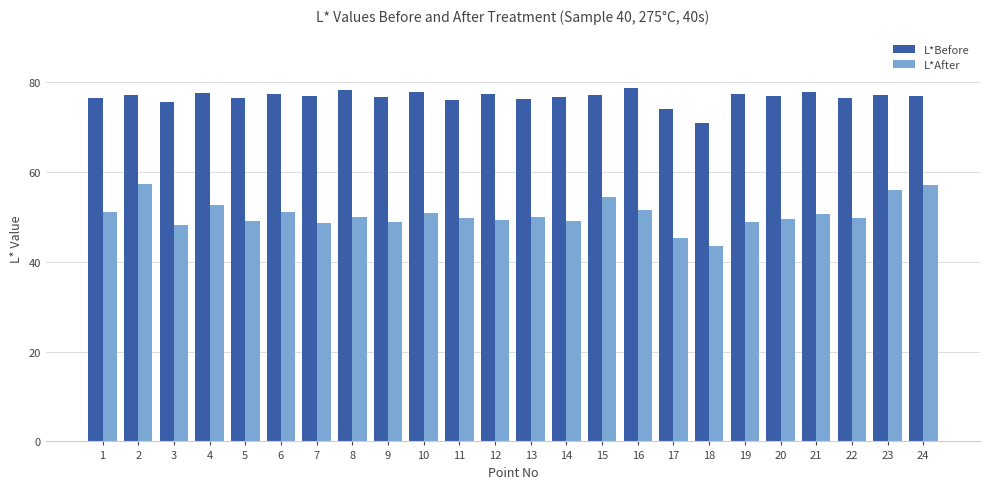

List the series in order of their peak value, lowest first.

L*After, L*Before